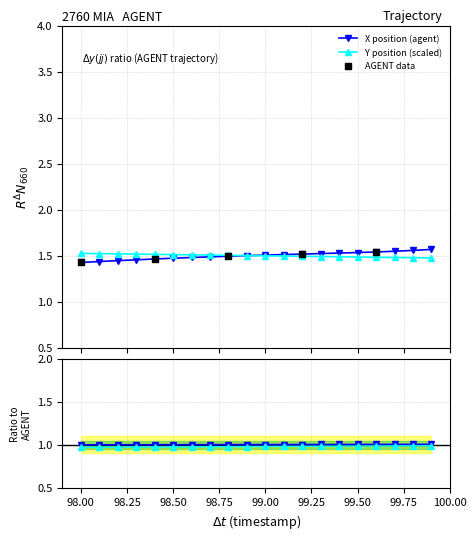

Which series has the largest total across all categories?

X